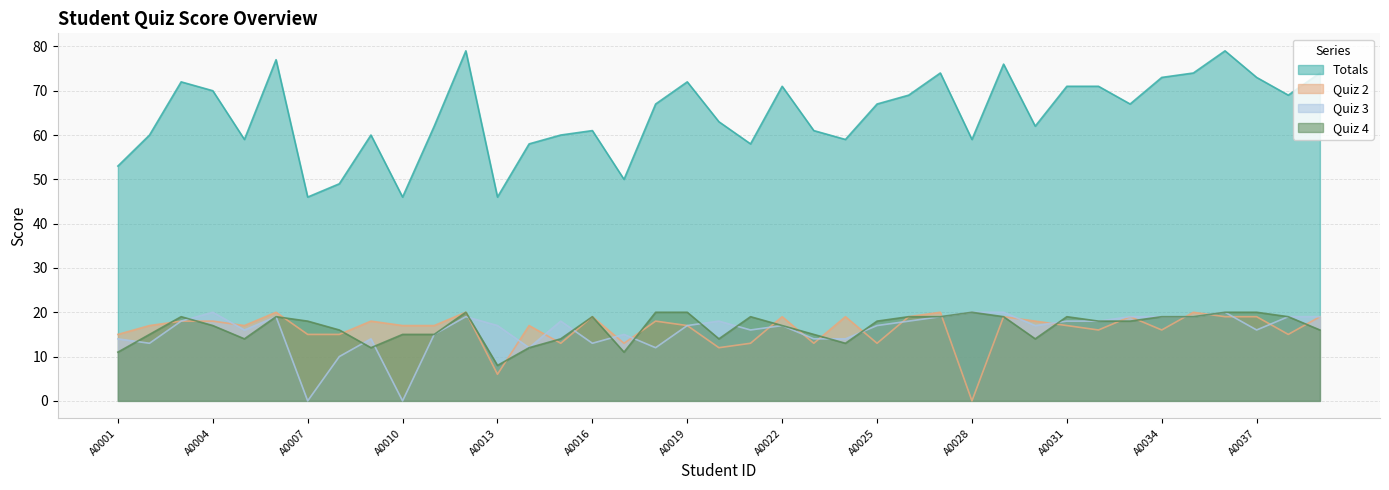

True or false: Quiz 4 has more than 2 interior local peaks.

True